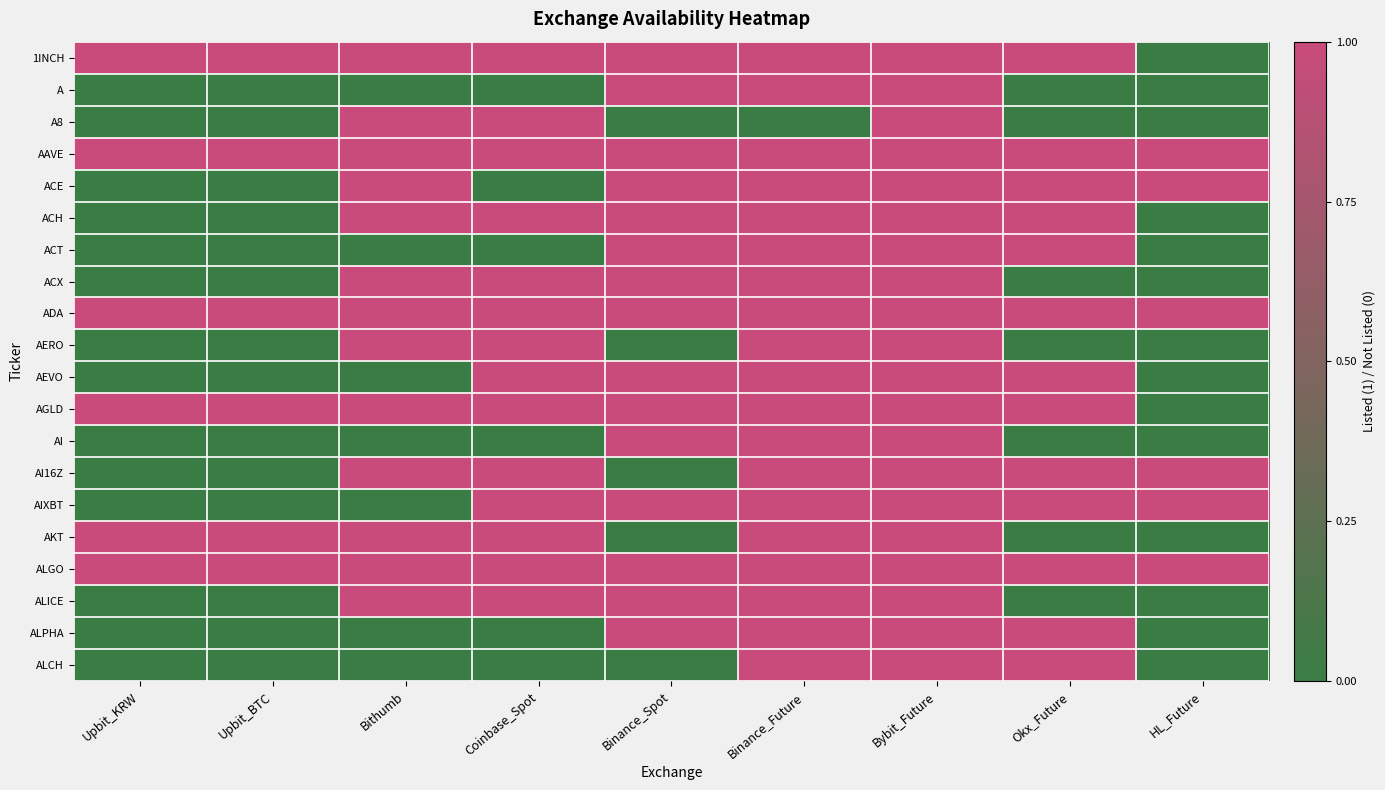

What is the total value across all series at Upbit_KRW?

6